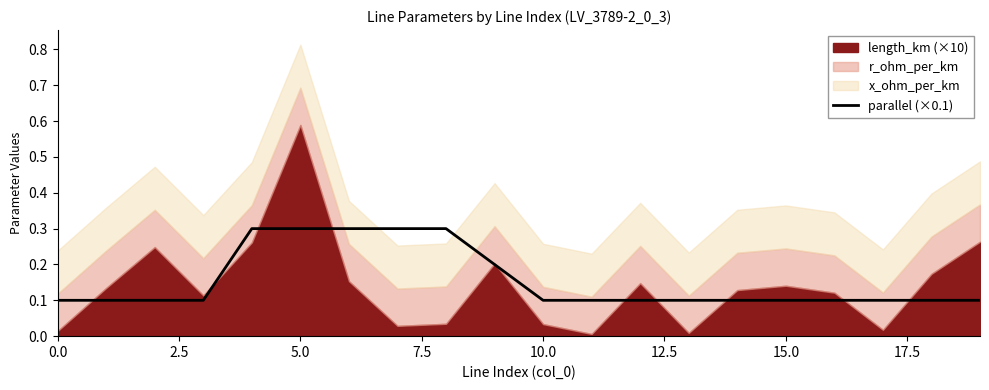

True or false: parallel (×0.1) has a value of 0.0 at 15.0.

False